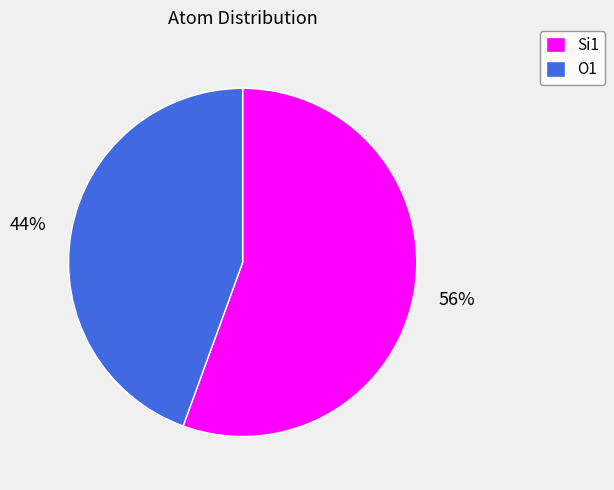

What percentage is the Si1 slice, to the nearest percent?

56%